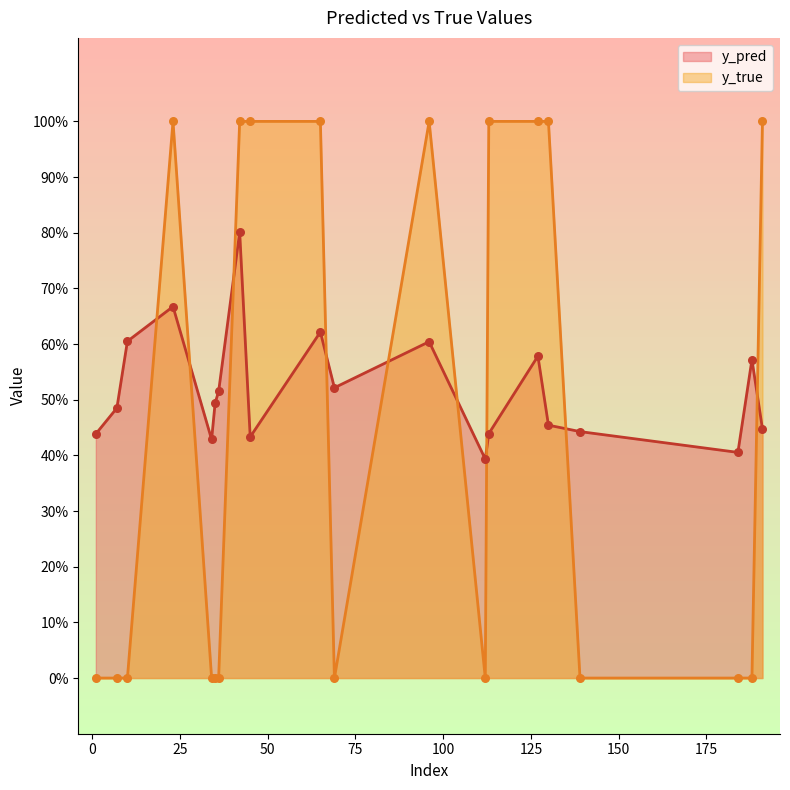

What is the total value across all series at 113?

1.4